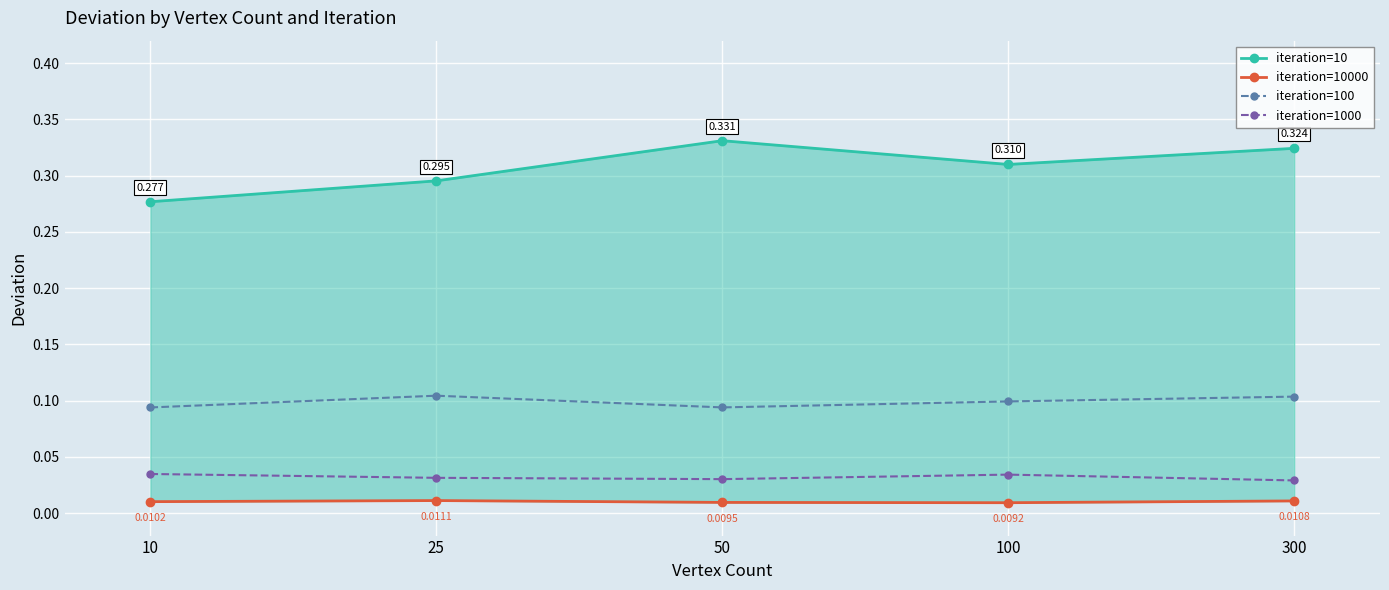

List the series in order of their peak value, highest first.

iteration=10, iteration=100, iteration=1000, iteration=10000